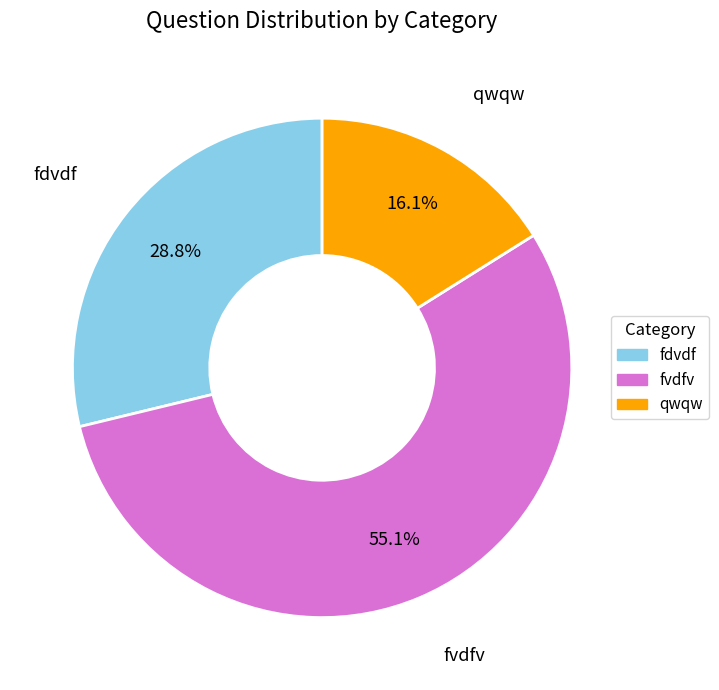

Does any single category account for the majority?

Yes